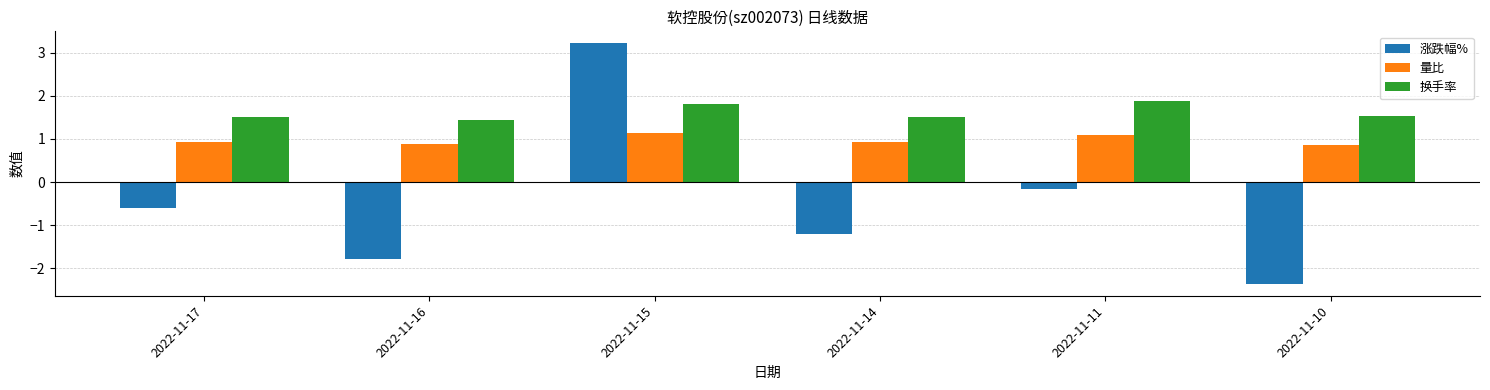

Which series changed the most between 2022-11-16 and 2022-11-11?

涨跌幅%